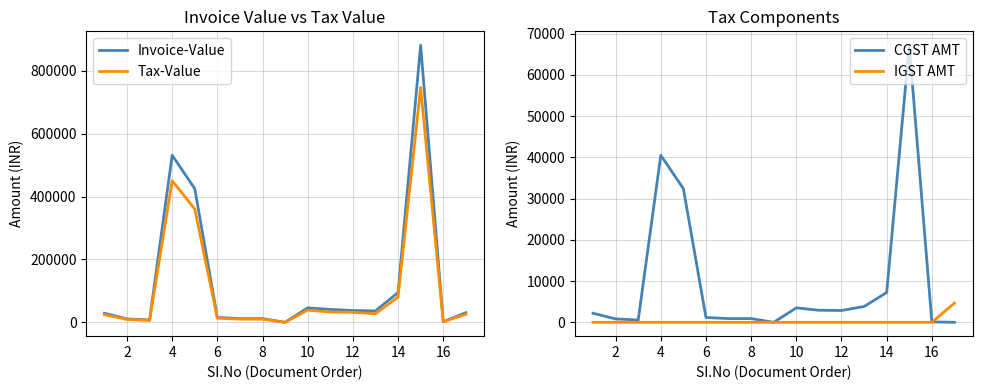

What is the highest value of the Tax-Value series?

746952.6